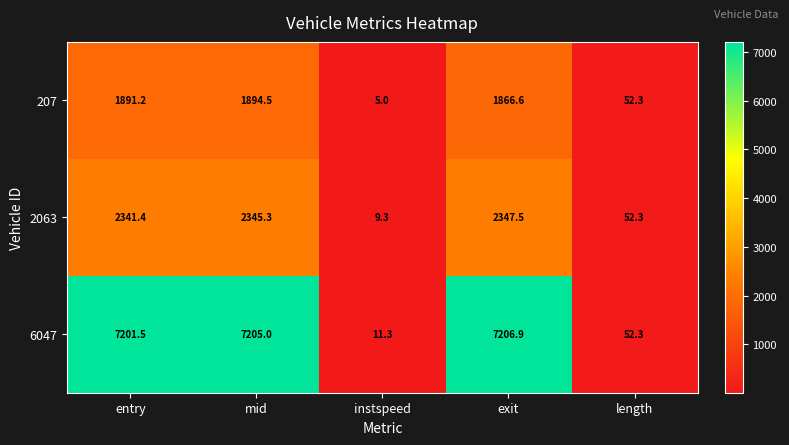

What is the difference between the 2063 values at mid and instspeed?

2336.0